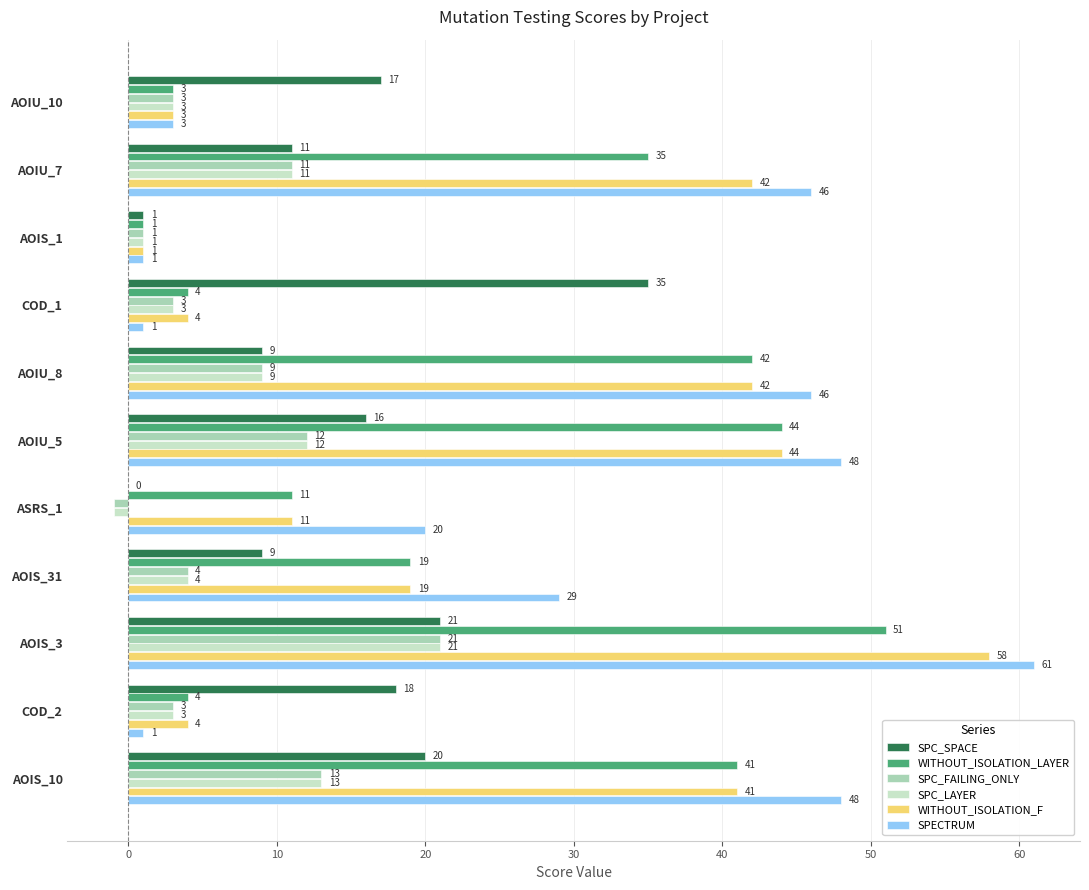

The SPC_LAYER series shows 13 at AOIS_10. True or false?

True